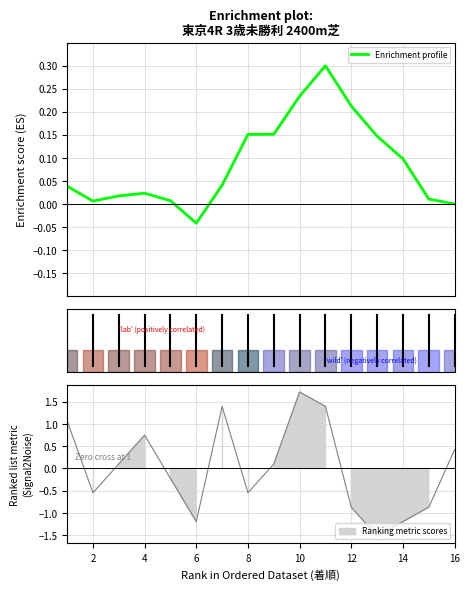

Where is the first local minimum?

2